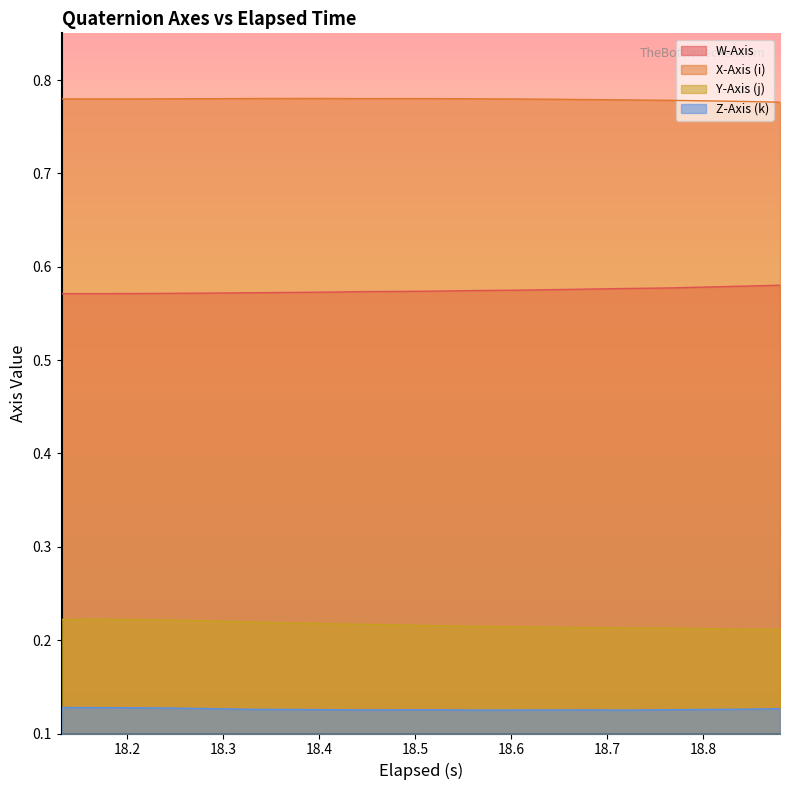

True or false: X-Axis (i) has more than 2 interior local peaks.

False